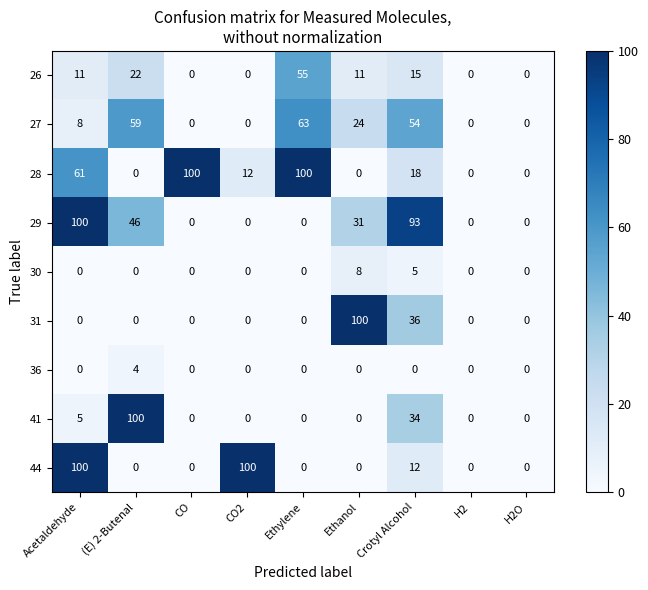

At which category is the sum across all series the highest?

Acetaldehyde